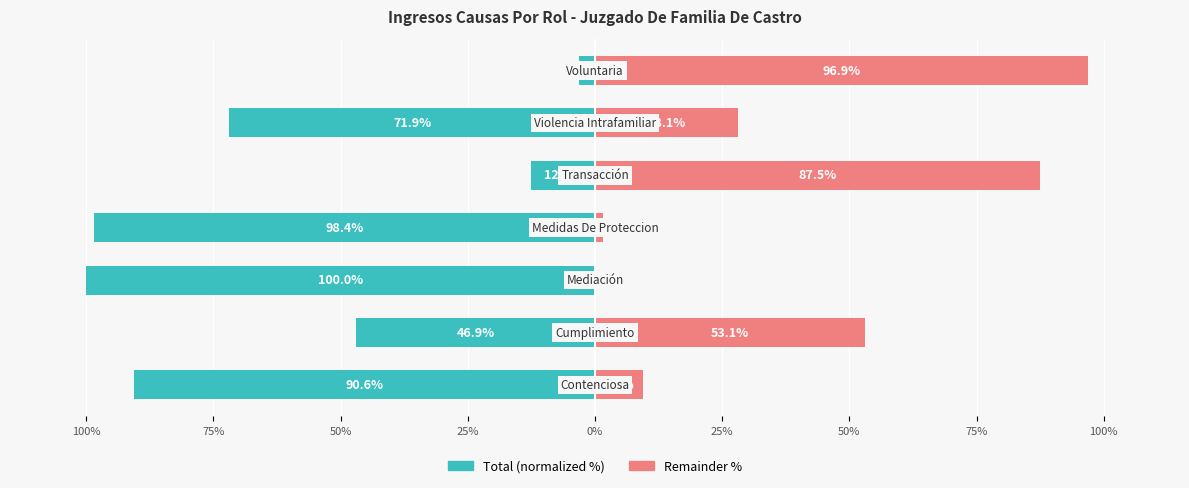

Reading left to right, transcribe all the data shown in this chart.

Total (normalized %): -90.6	-46.9	-100.0	-98.4	-12.5	-71.9	-3.1
Remainder %: 9.4	53.1	0.0	1.6	87.5	28.1	96.9